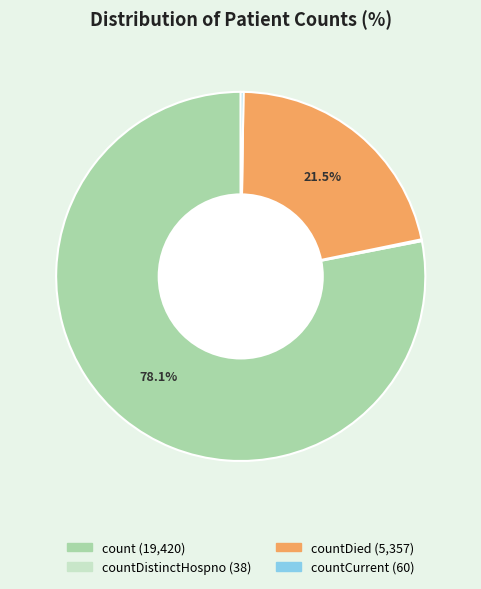

Is there a majority slice in this chart?

Yes